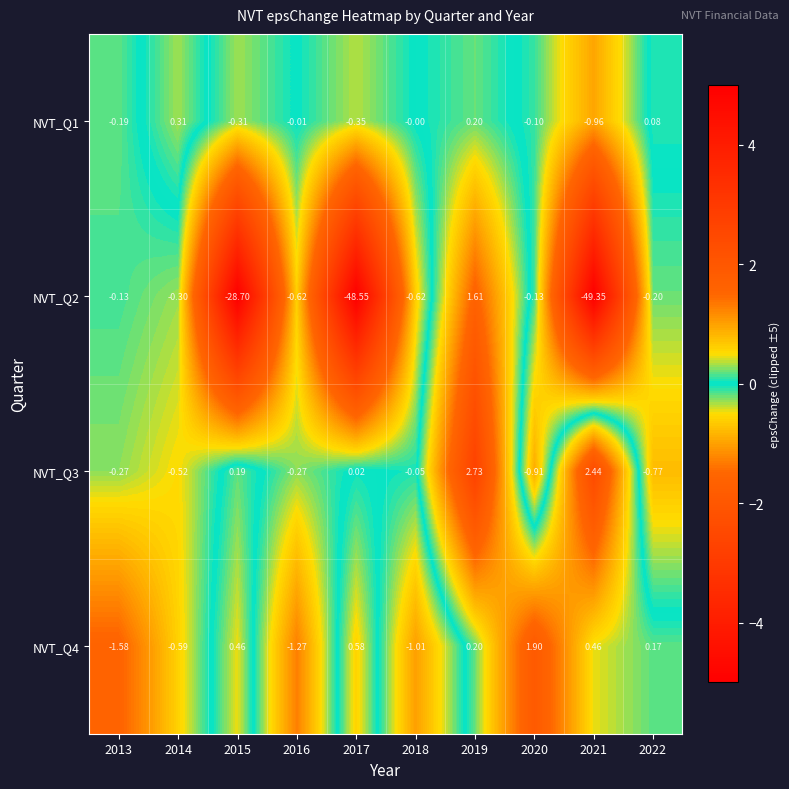

How many positive values does the NVT_Q3 series have?

4